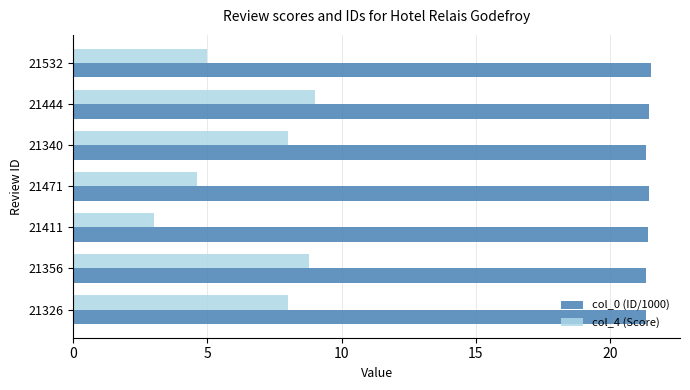

List the series in order of their peak value, lowest first.

col_4 (Score), col_0 (ID/1000)